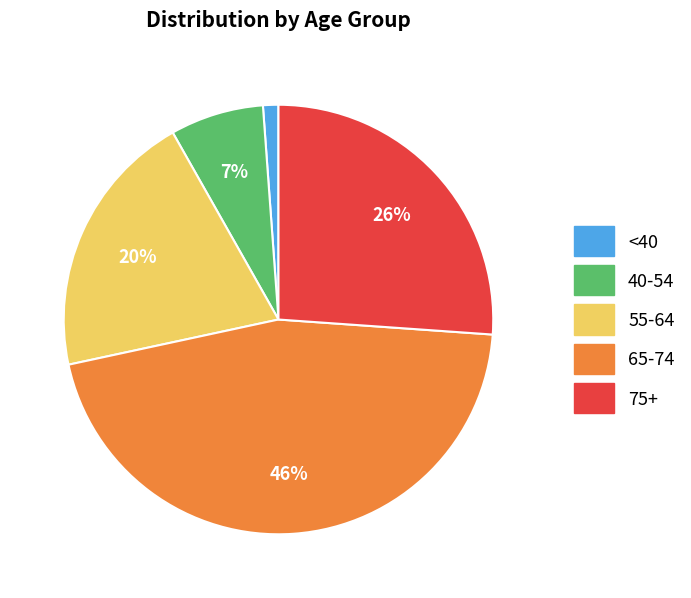

Is there a majority slice in this chart?

No